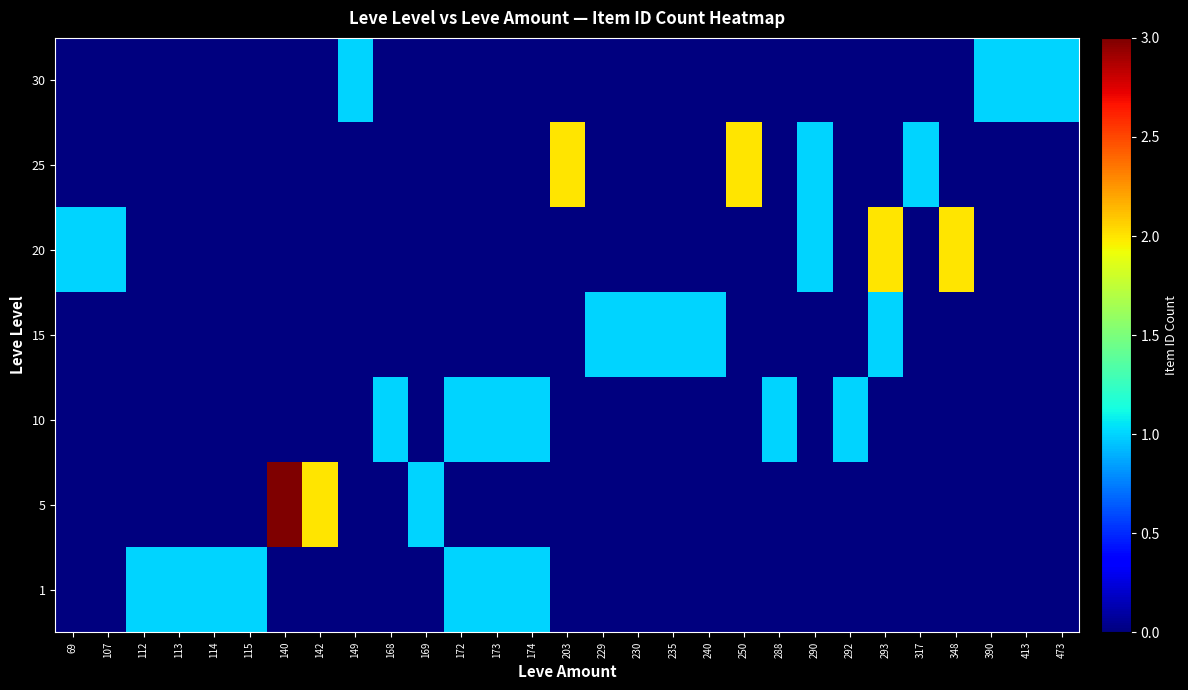

Reading right to left, list all the values displayed in this chart.

1: 473=0	413=0	390=0	348=0	317=0	293=0	292=0	290=0	288=0	250=0	240=0	235=0	230=0	229=0	203=0	174=1	173=1	172=1	169=0	168=0	149=0	142=0	140=0	115=1	114=1	113=1	112=1	107=0	69=0
5: 473=0	413=0	390=0	348=0	317=0	293=0	292=0	290=0	288=0	250=0	240=0	235=0	230=0	229=0	203=0	174=0	173=0	172=0	169=1	168=0	149=0	142=2	140=3	115=0	114=0	113=0	112=0	107=0	69=0
10: 473=0	413=0	390=0	348=0	317=0	293=0	292=1	290=0	288=1	250=0	240=0	235=0	230=0	229=0	203=0	174=1	173=1	172=1	169=0	168=1	149=0	142=0	140=0	115=0	114=0	113=0	112=0	107=0	69=0
15: 473=0	413=0	390=0	348=0	317=0	293=1	292=0	290=0	288=0	250=0	240=1	235=1	230=1	229=1	203=0	174=0	173=0	172=0	169=0	168=0	149=0	142=0	140=0	115=0	114=0	113=0	112=0	107=0	69=0
20: 473=0	413=0	390=0	348=2	317=0	293=2	292=0	290=1	288=0	250=0	240=0	235=0	230=0	229=0	203=0	174=0	173=0	172=0	169=0	168=0	149=0	142=0	140=0	115=0	114=0	113=0	112=0	107=1	69=1
25: 473=0	413=0	390=0	348=0	317=1	293=0	292=0	290=1	288=0	250=2	240=0	235=0	230=0	229=0	203=2	174=0	173=0	172=0	169=0	168=0	149=0	142=0	140=0	115=0	114=0	113=0	112=0	107=0	69=0
30: 473=1	413=1	390=1	348=0	317=0	293=0	292=0	290=0	288=0	250=0	240=0	235=0	230=0	229=0	203=0	174=0	173=0	172=0	169=0	168=0	149=1	142=0	140=0	115=0	114=0	113=0	112=0	107=0	69=0